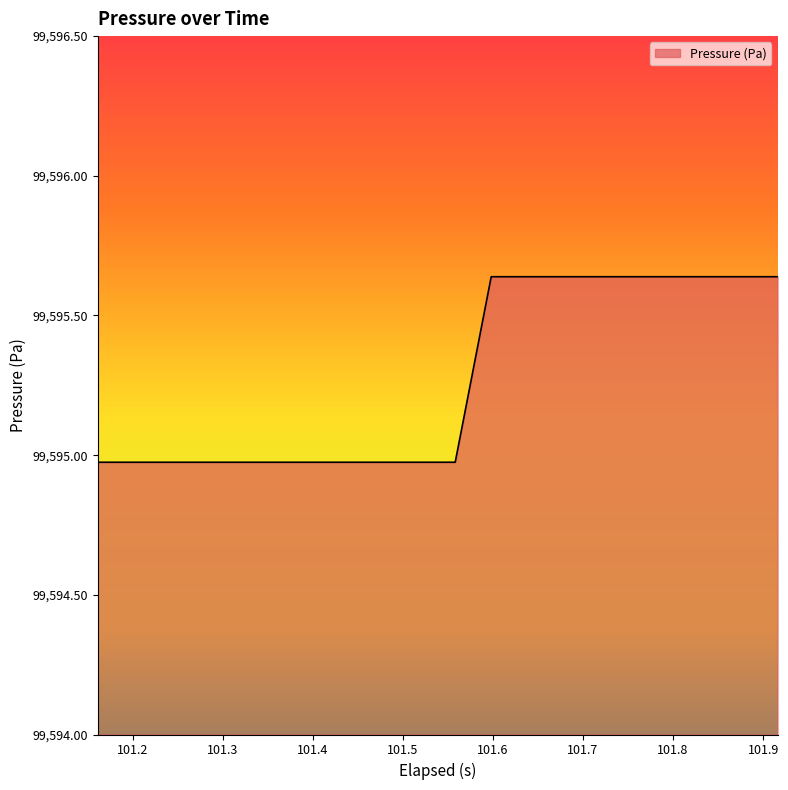

What is the greatest value displayed?

99595.6